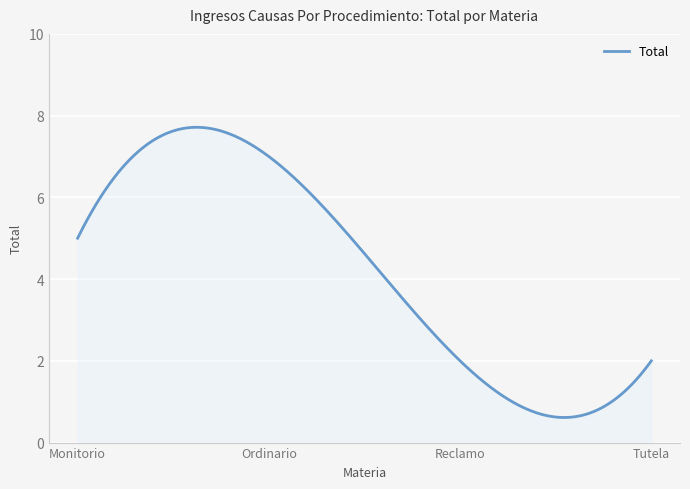

What is the smallest value displayed?

0.6